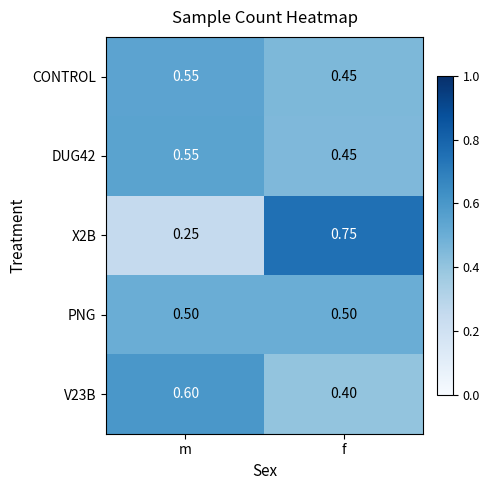

At which category does the chart reach its minimum across all series?

m